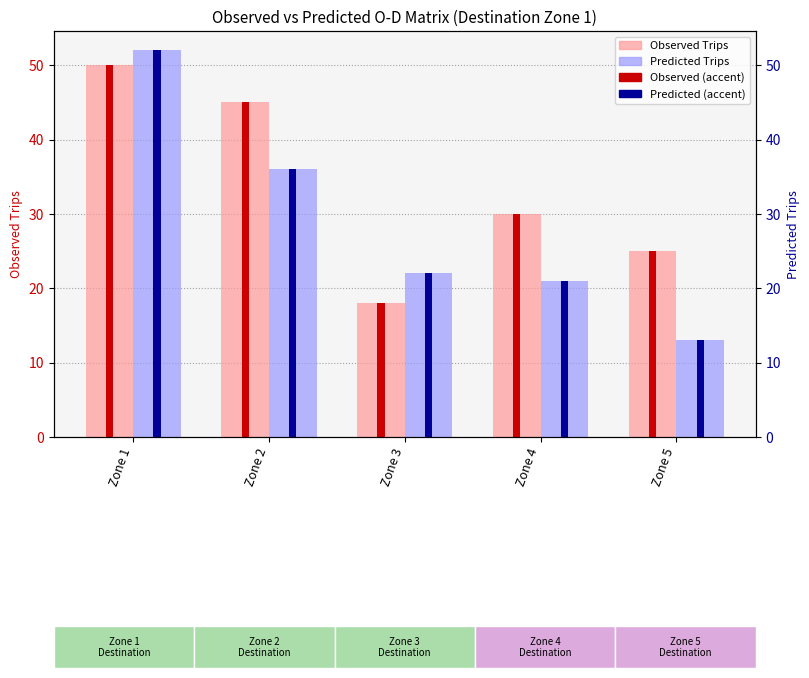

How many distinct data groups are displayed?

2